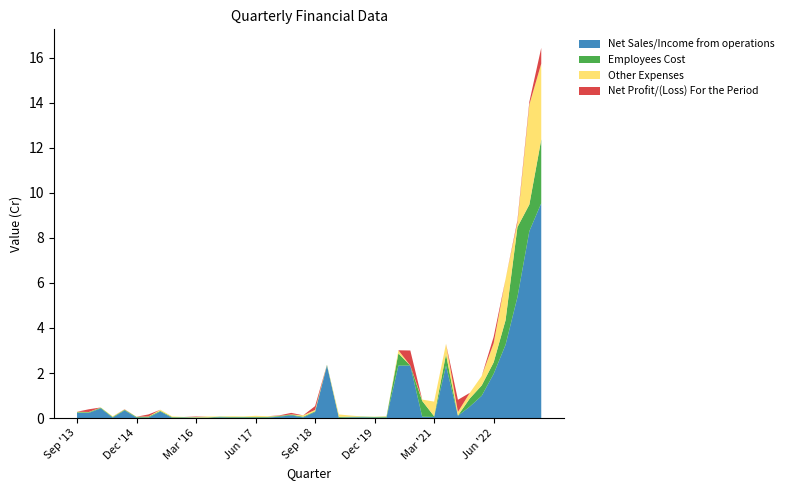

Reading right to left, transcribe all the data shown in this chart.

Net Sales/Income from operations: 9.5	8.3	5.4	3.2	2.0	1.0	0.5	0.1	2.3	0.1	0.1	2.3	2.3	0.0	0.0	0.0	0.0	0.0	2.3	0.3	0.0	0.1	0.1	0.0	0.0	0.0	0.0	0.0	0.0	0.0	0.0	0.0	0.3	0.0	0.0	0.3	0.0	0.4	0.2	0.2
Employees Cost: 2.8	1.2	3.1	1.1	0.5	0.5	0.4	0.0	0.5	0.0	0.7	0.0	0.5	0.0	0.0	0.0	0.0	0.0	0.0	0.0	0.0	0.0	0.0	0.0	0.0	0.0	0.0	0.0	0.0	0.0	0.0	0.0	0.0	0.0	0.0	0.0	0.0	0.0	0.0	0.0
Other Expenses: 3.4	4.4	0.2	1.8	0.8	0.4	0.2	0.2	0.5	0.7	0.1	0.0	0.1	0.0	0.0	0.0	0.1	0.1	0.0	0.1	0.1	0.0	0.0	0.0	0.1	0.0	0.0	0.0	0.0	0.0	0.0	0.0	0.1	0.0	0.0	0.0	0.0	0.0	0.0	0.0
Net Profit/(Loss) For the Period: 0.7	0.1	0.1	-0.2	0.3	-0.4	-0.3	0.5	-0.9	-0.6	-0.0	0.7	-0.7	-0.0	-0.0	-0.0	-0.1	-0.1	-0.1	0.2	-0.1	0.1	0.0	-0.0	-0.1	-0.0	-0.0	-0.0	-0.1	0.0	-0.0	-0.0	-0.1	0.1	-2.5	0.0	-0.0	-0.0	0.1	-0.0